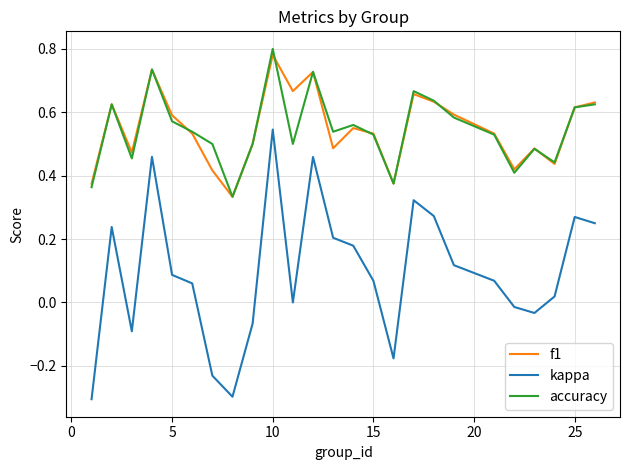

What is the minimum value shown in the chart?

-0.3